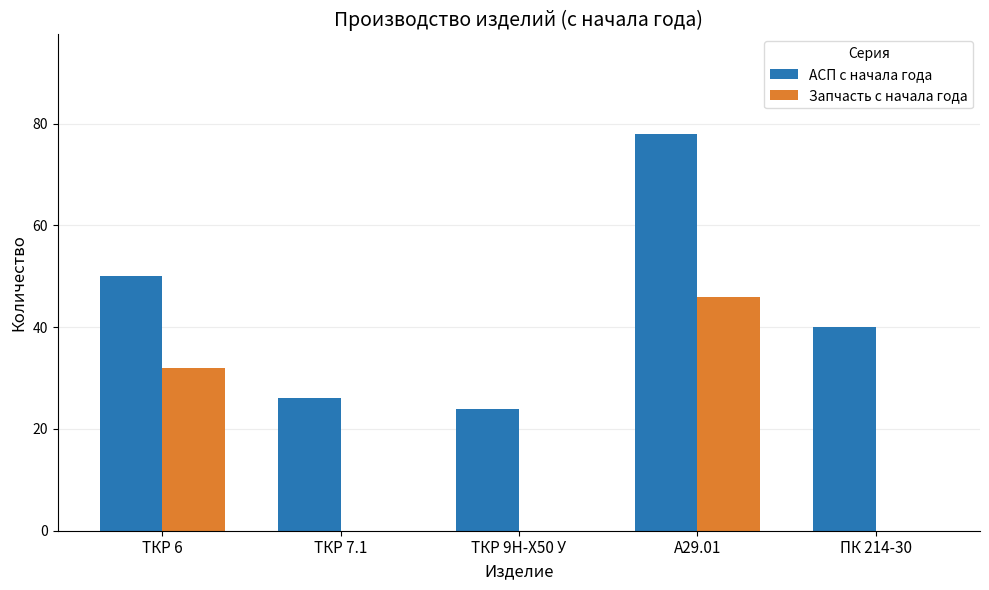

The АСП с начала года series shows 26 at ТКР 7.1. True or false?

True